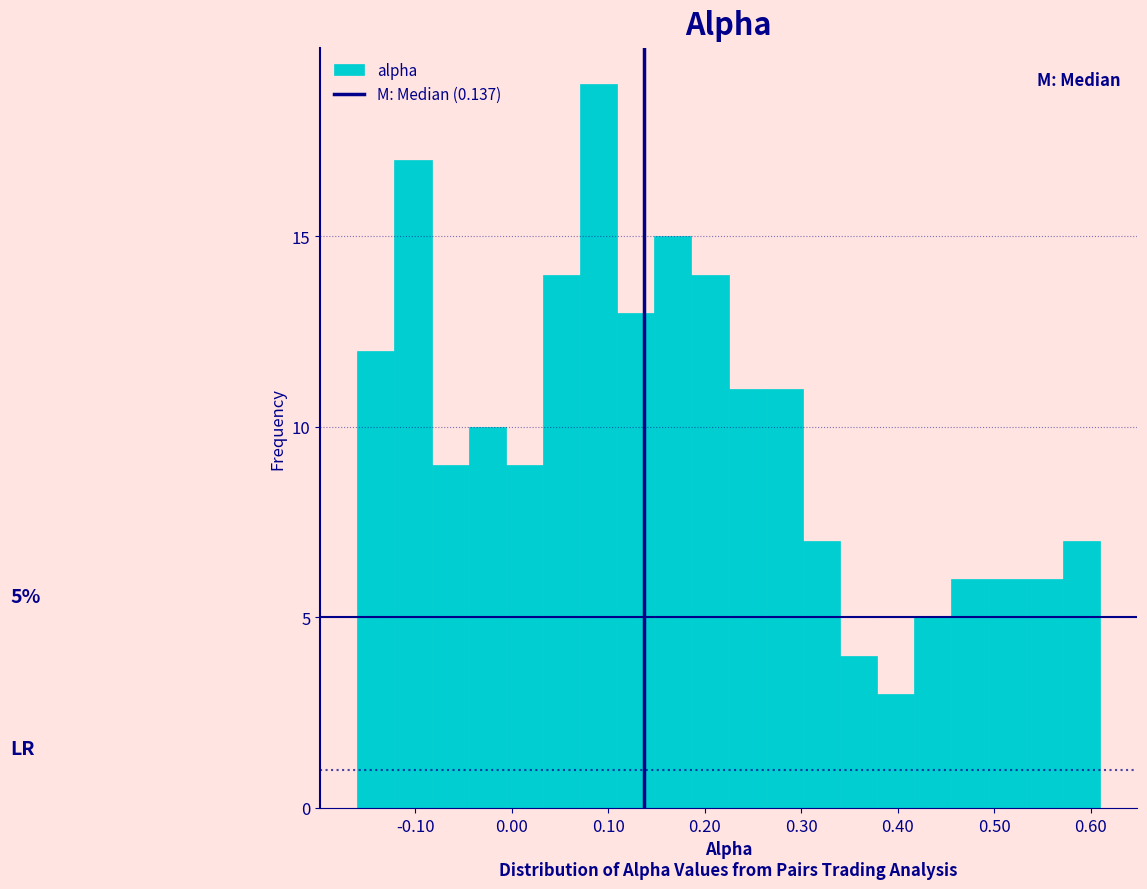

Read against the x-axis, roughly where is the centre of the tallest bar?

0.09